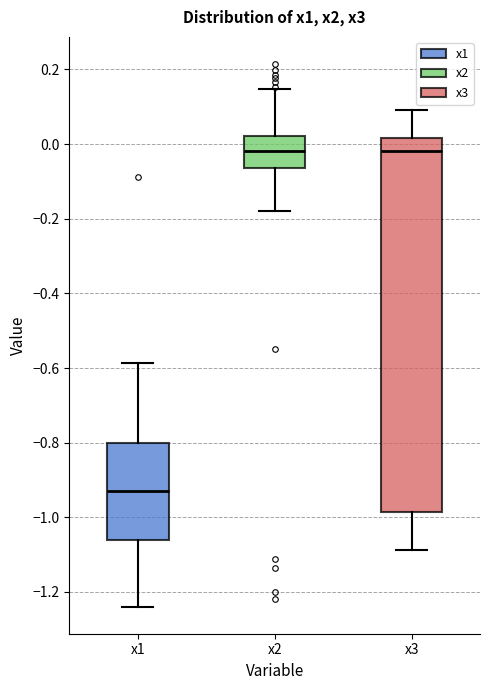

Reading left to right, transcribe this box plot: for each box, give where its median line is, the range the box spans, and where its two whiskers end, as read against the y-axis. The values are not printed on the chart, so give them approximately, as read against the axis.

x1: median -0.94, box -1.06 to -0.80, whiskers -1.24 to -0.58
x2: median -0.02, box -0.06 to 0.02, whiskers -0.18 to 0.14
x3: median -0.02, box -0.98 to 0.02, whiskers -1.08 to 0.10